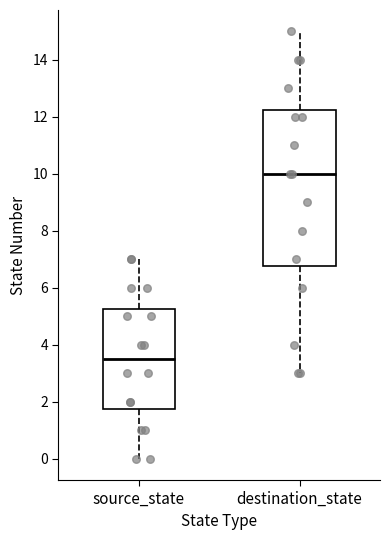

Reading left to right, read every box against the y-axis: the position of its median line, the range the box covers, and the ends of its whiskers. The values are not printed on the chart, so give them approximately, as read against the axis.

source_state: median 3.6, box 1.8 to 5.2, whiskers 0.0 to 7.0
destination_state: median 10.0, box 6.8 to 12.2, whiskers 3.0 to 15.0